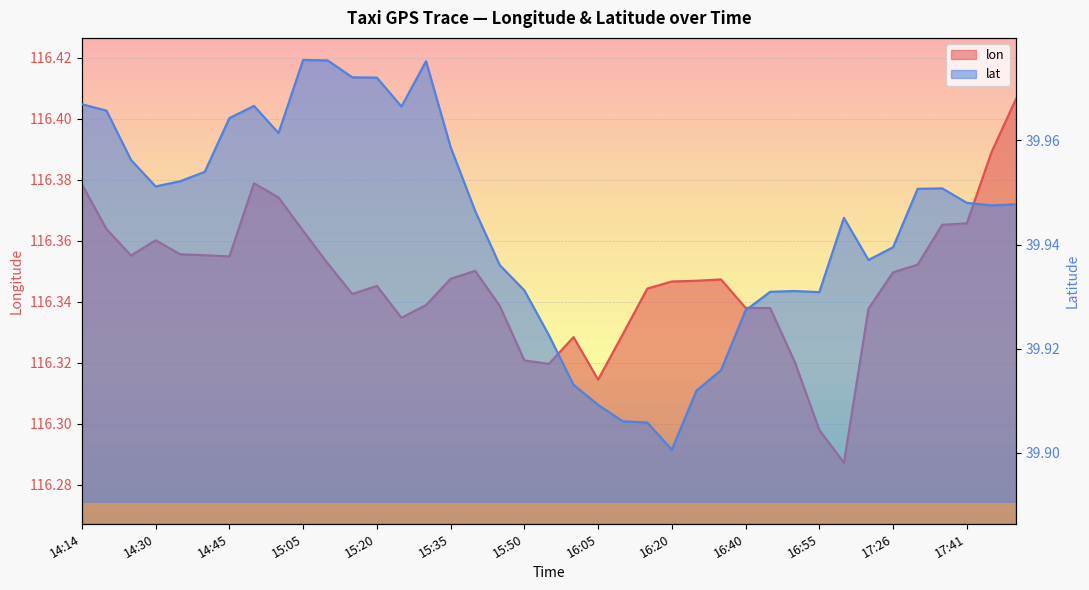

How many lines are shown in the chart?

2